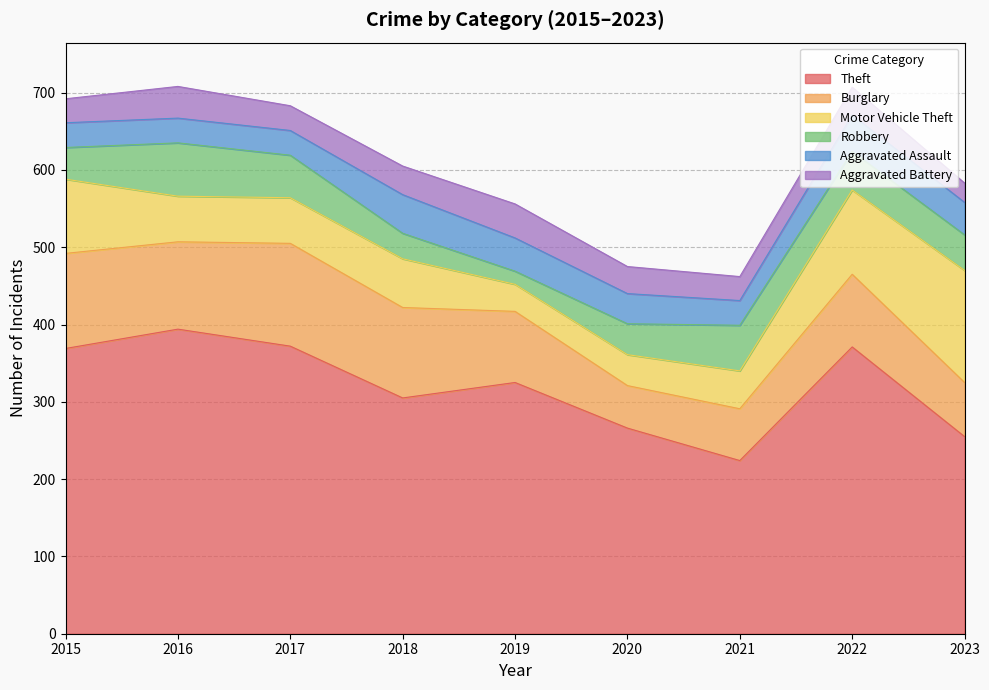

How many data points in Motor Vehicle Theft are above 59?

4